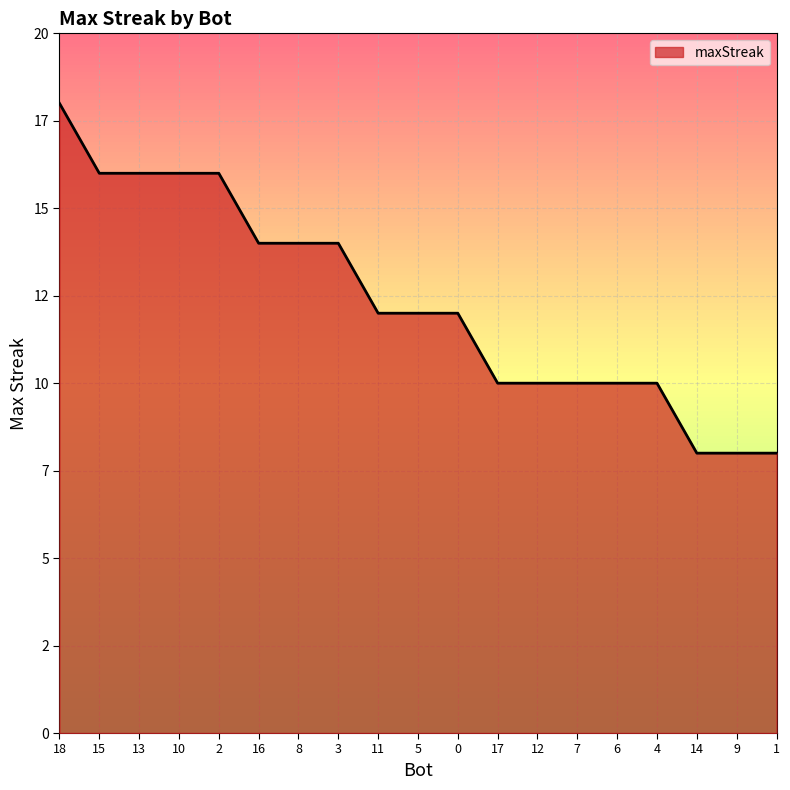

Rank the categories by value from highest to lowest.

18, 15, 13, 10, 2, 16, 8, 3, 11, 5, 0, 17, 12, 7, 6, 4, 14, 9, 1